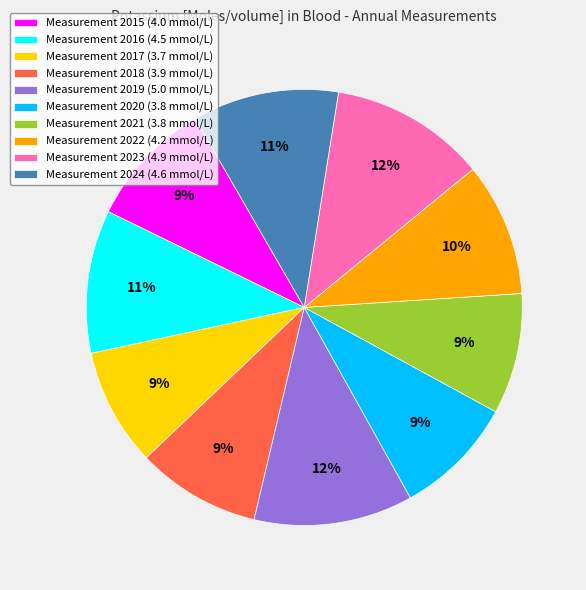

The Measurement 2017 (3.7 mmol/L) slice represents 4% of the pie. True or false?

False